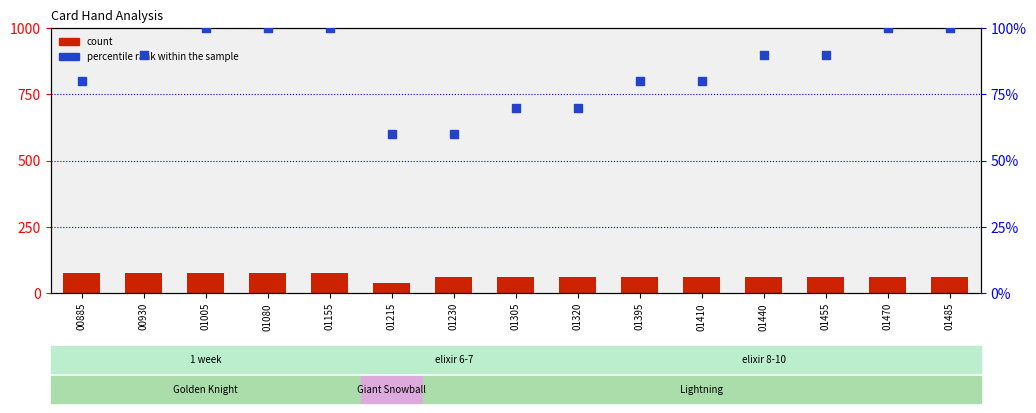

Which series reaches the maximum Y coordinate?

percentile rank within the sample